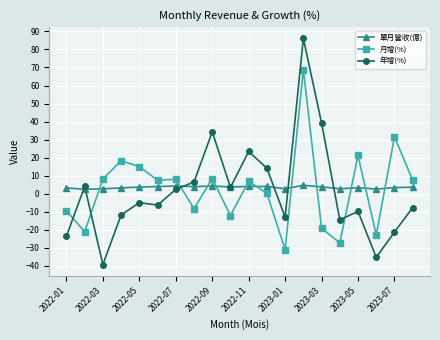

List the series in order of their peak value, lowest first.

單月營收(億), 月增(%), 年增(%)